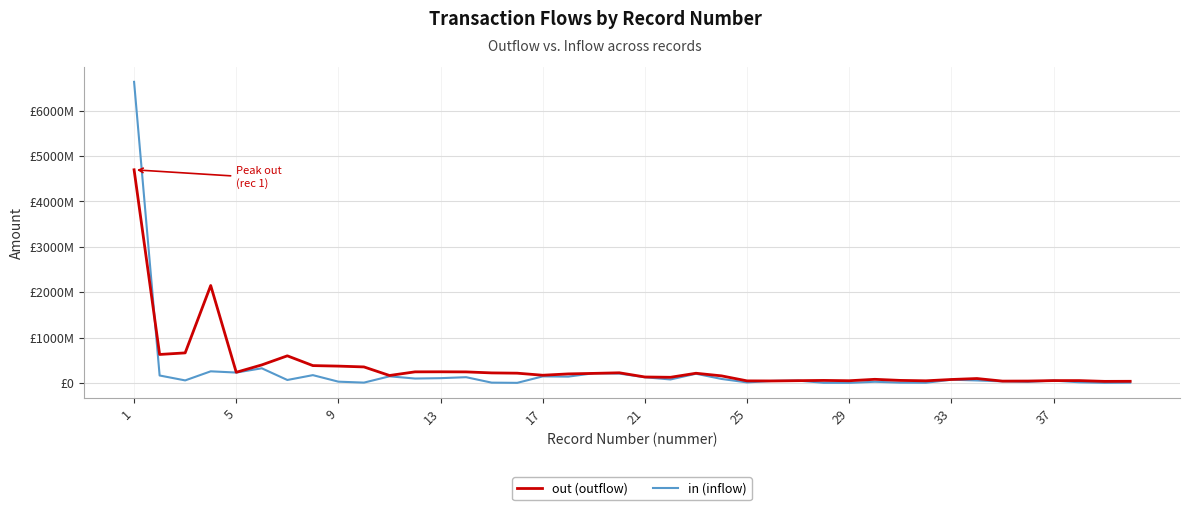

Does the chart have visible grid lines?

Yes